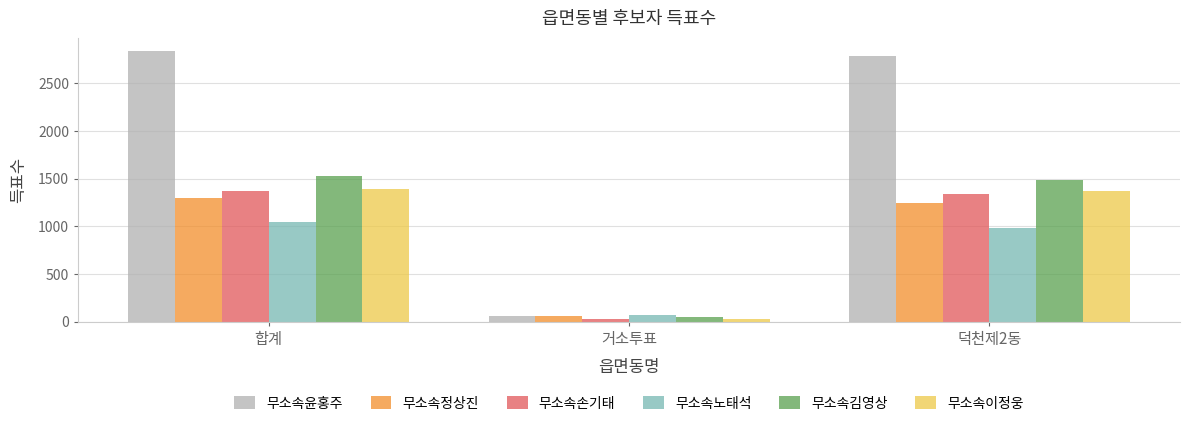

Which label corresponds to the smallest value in the chart?

거소투표